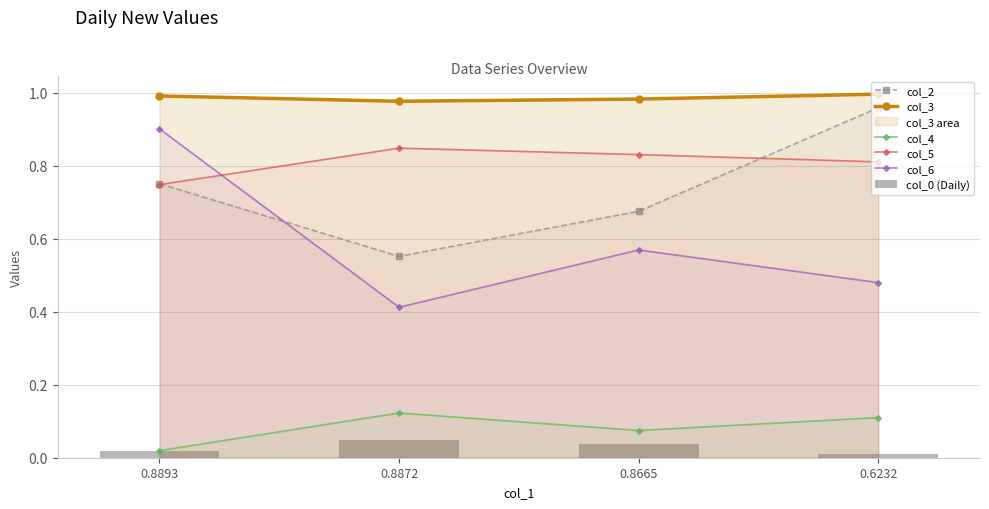

What is the highest value of the col_4 series?

0.1